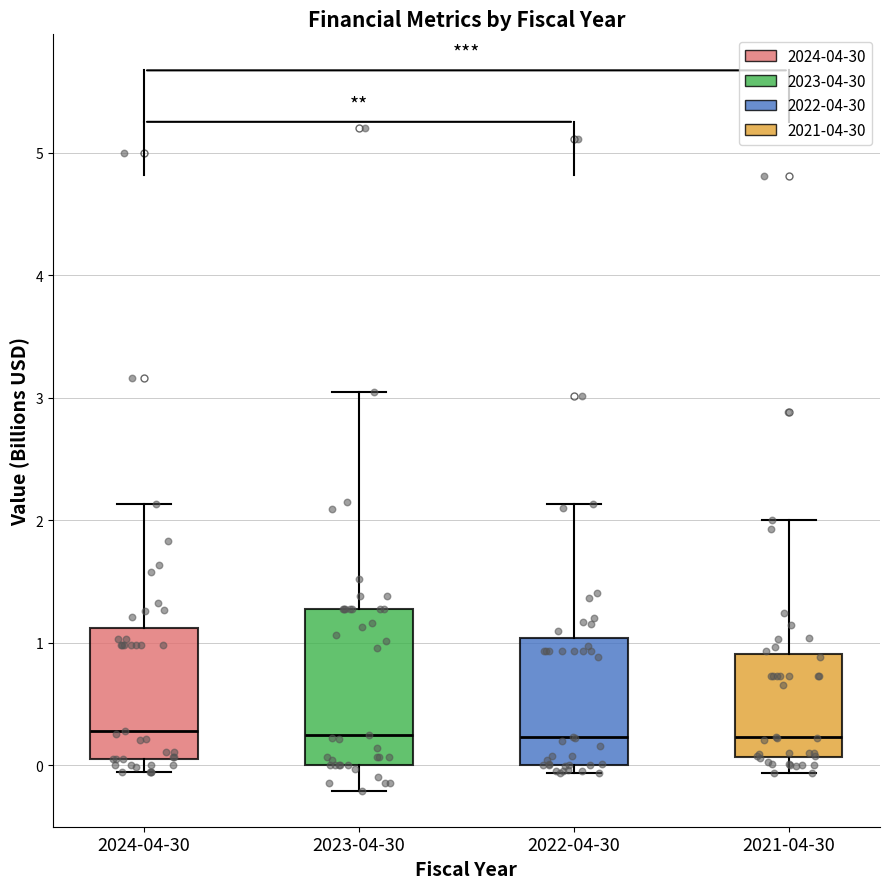

Which box is the tallest, from its lower edge to its upper edge?

2023-04-30